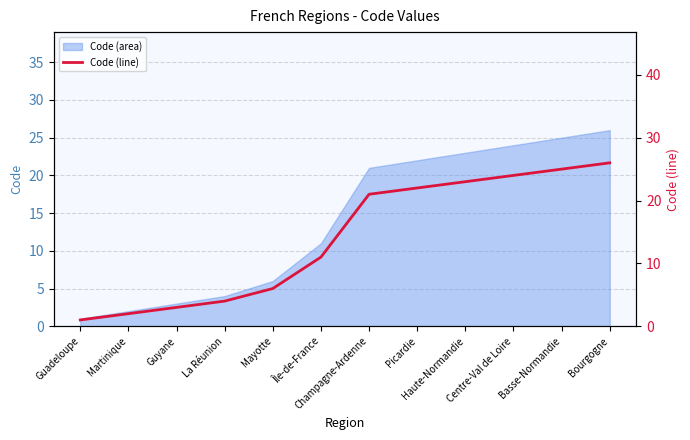

At which label is the value closest to 13?

Île-de-France